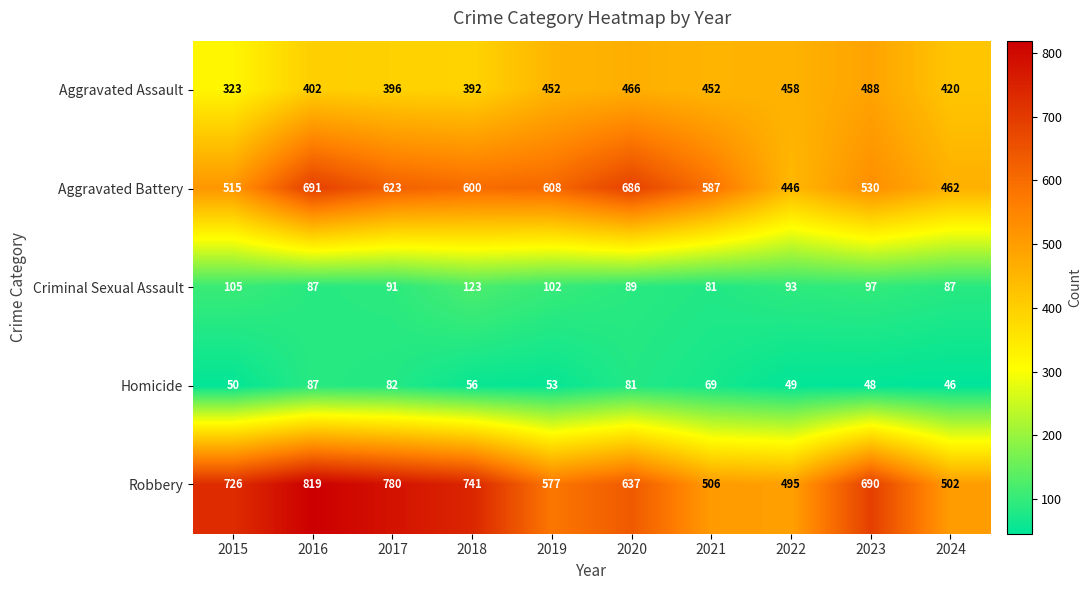

How many distinct data groups are displayed?

5